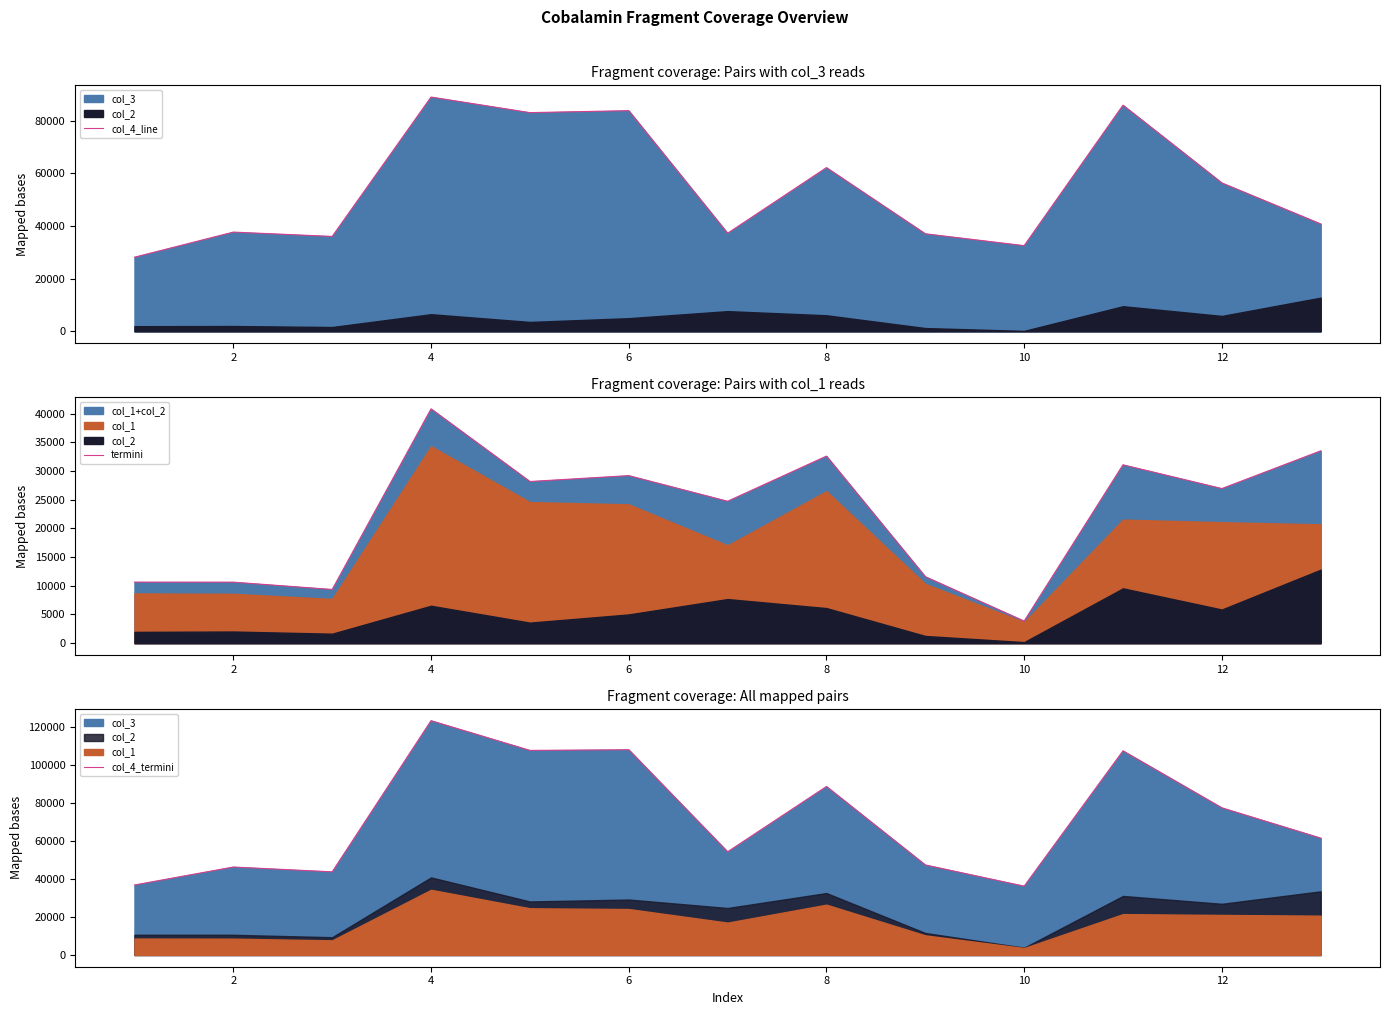

The col_4_termini series shows 64665.0 at 2. True or false?

False